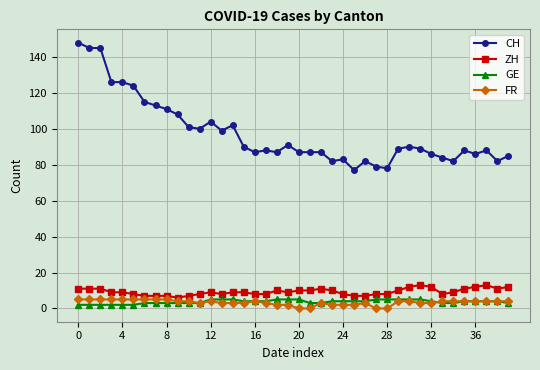

How many lines are shown in the chart?

4